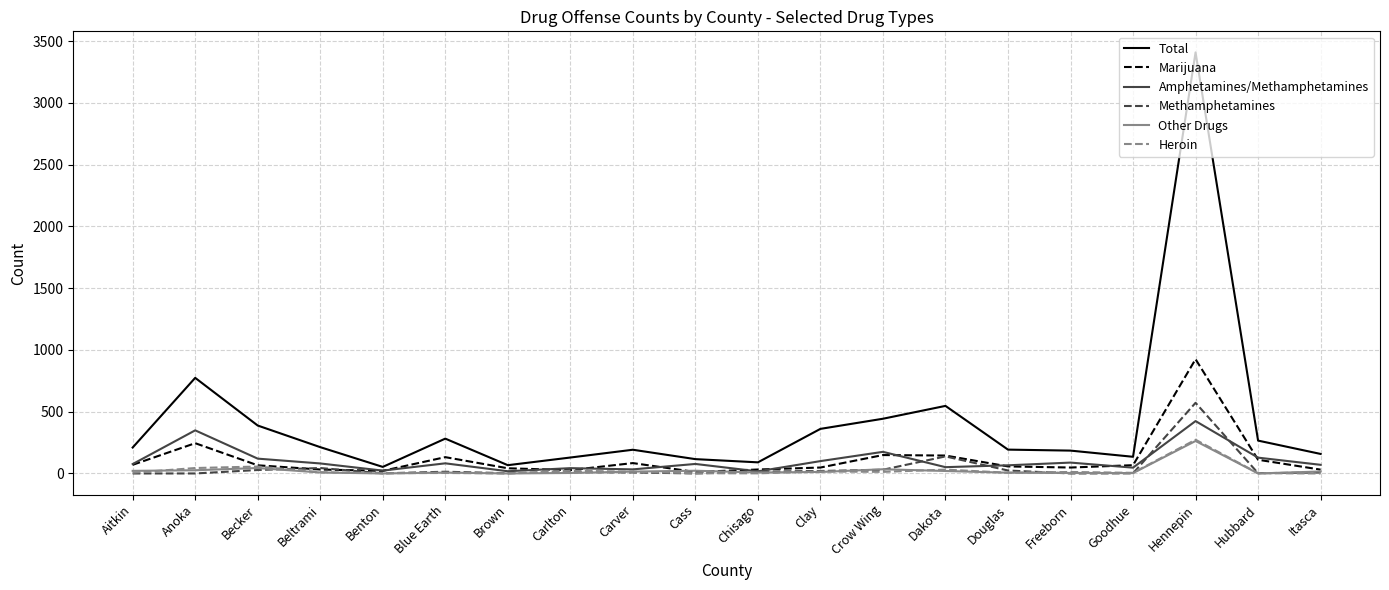

What is the maximum value for Methamphetamines?

572